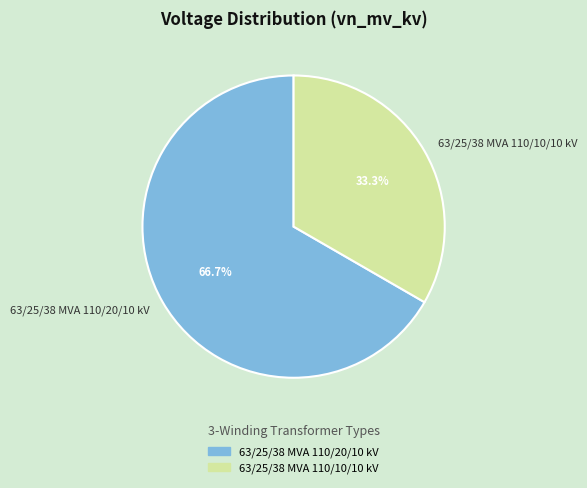

Which category has the smallest portion of the pie?

63/25/38 MVA 110/10/10 kV